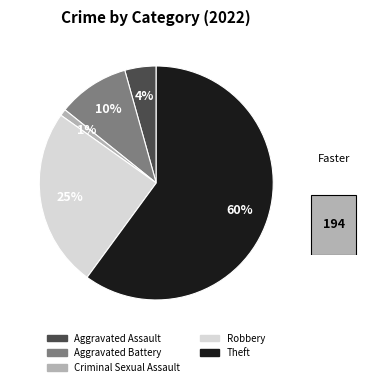

To the nearest percent, what percentage of the pie is Aggravated Assault?

4%